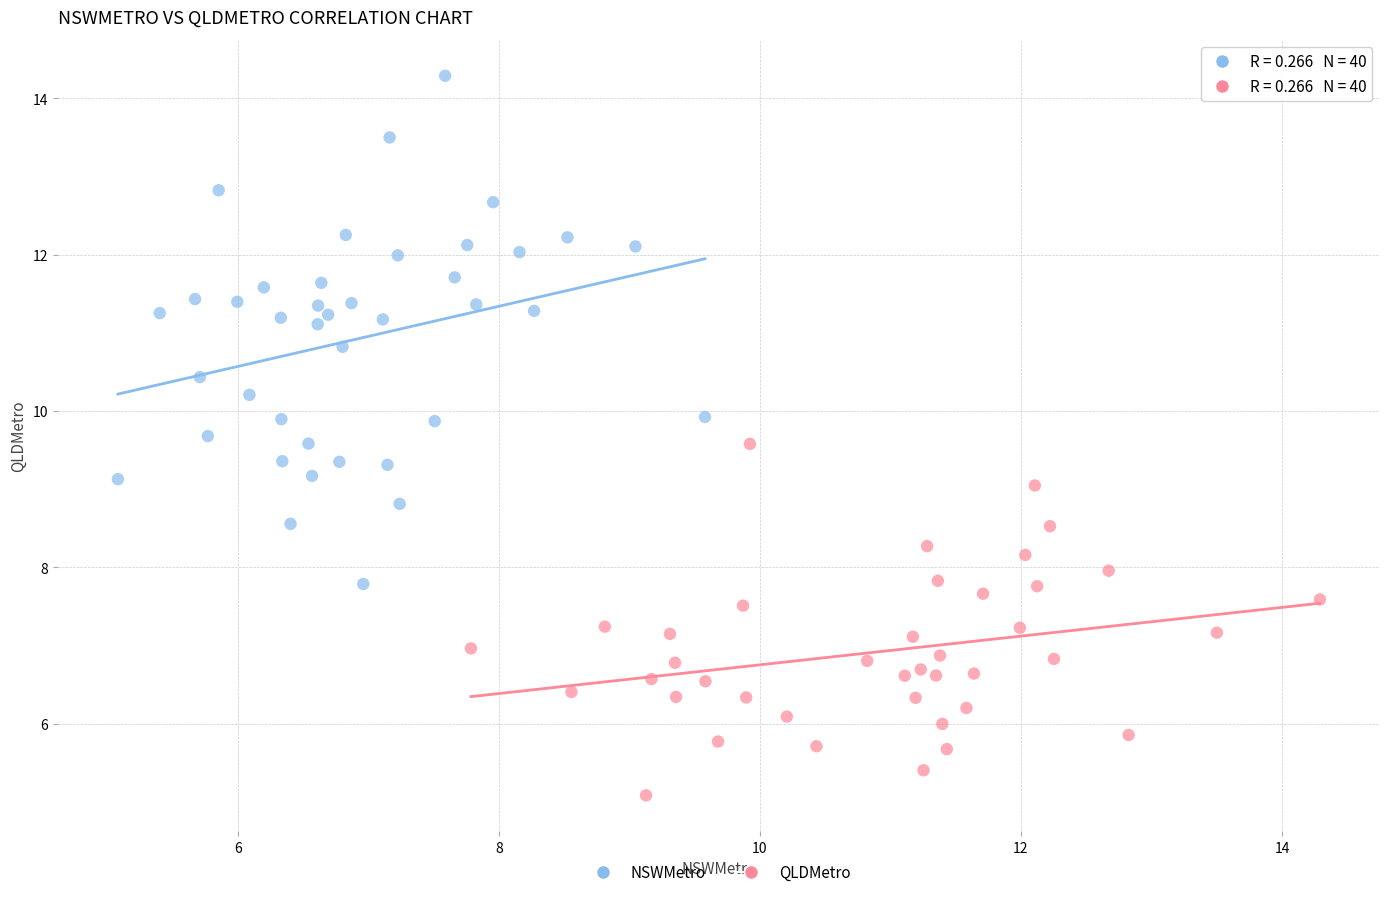

Which series reaches the maximum Y coordinate?

NSWMetro